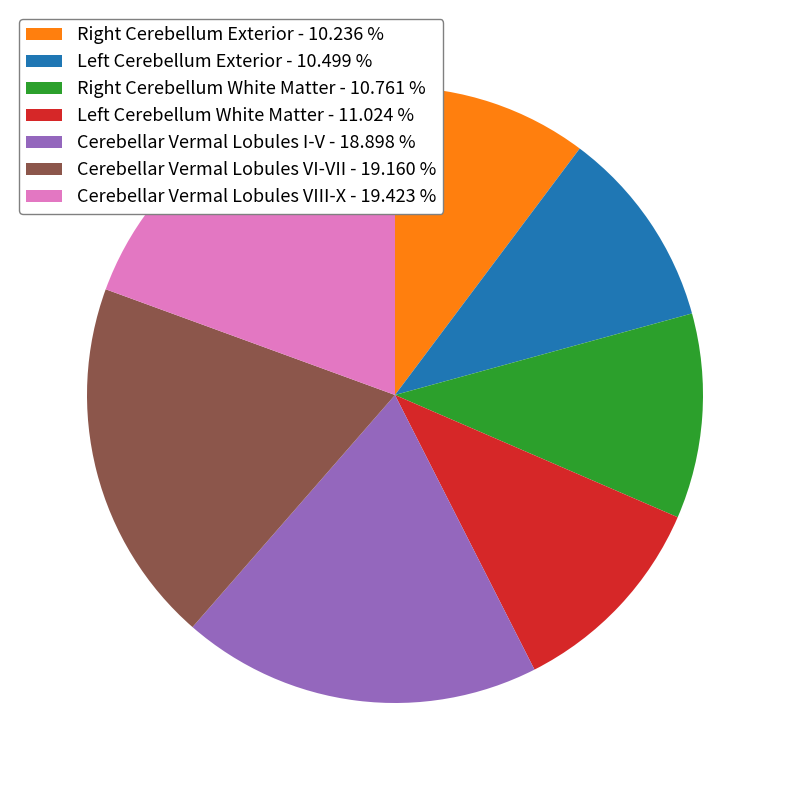

How many segments does this pie chart have?

7